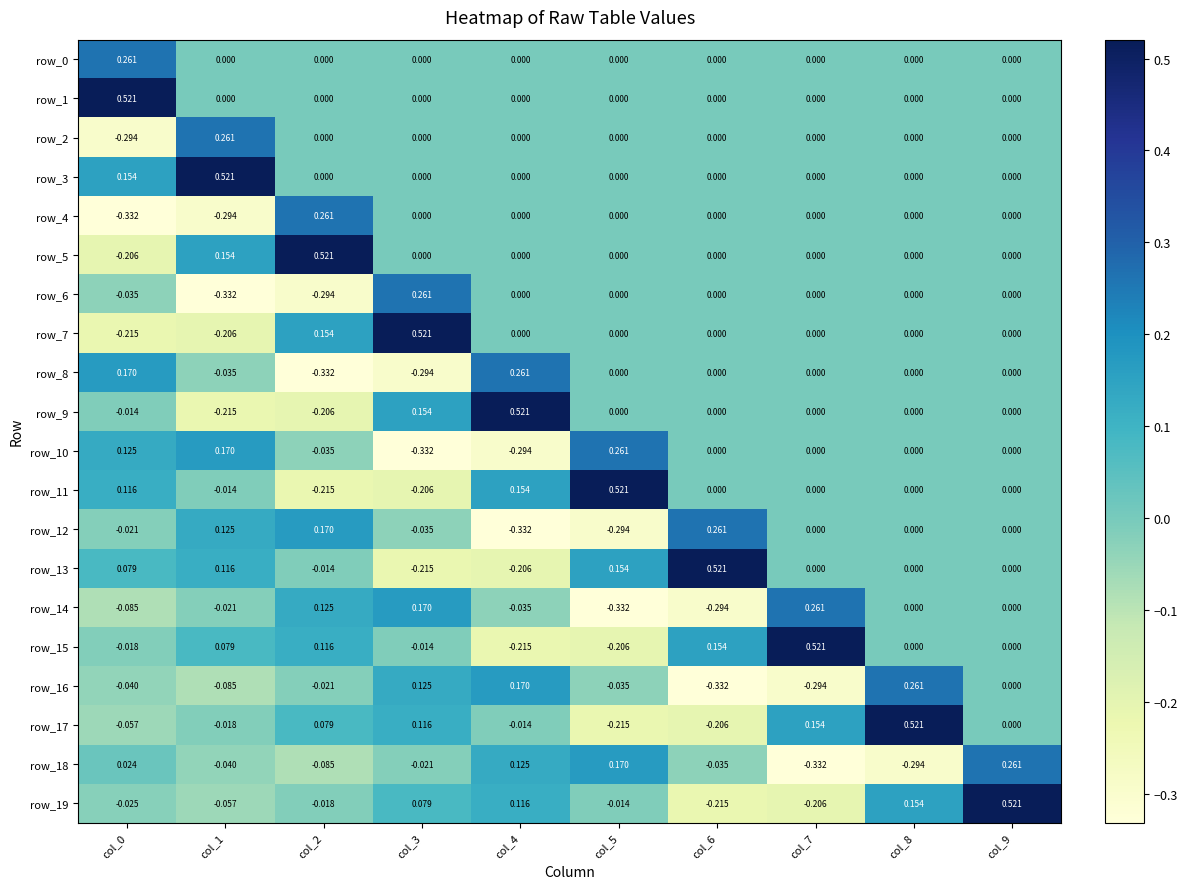

How many distinct data groups are displayed?

20